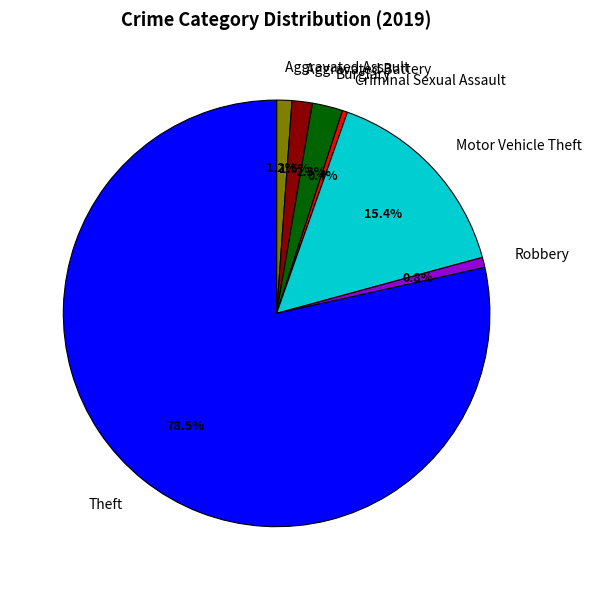

How many segments does this pie chart have?

7